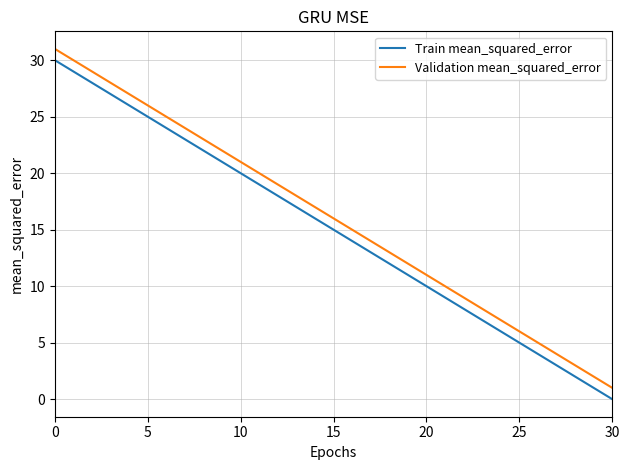

What is the difference between the maximum and second lowest values in the Train mean_squared_error series?

29